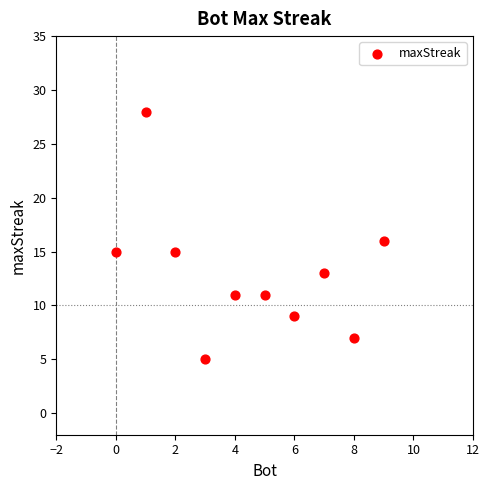

What is the average X value?

4